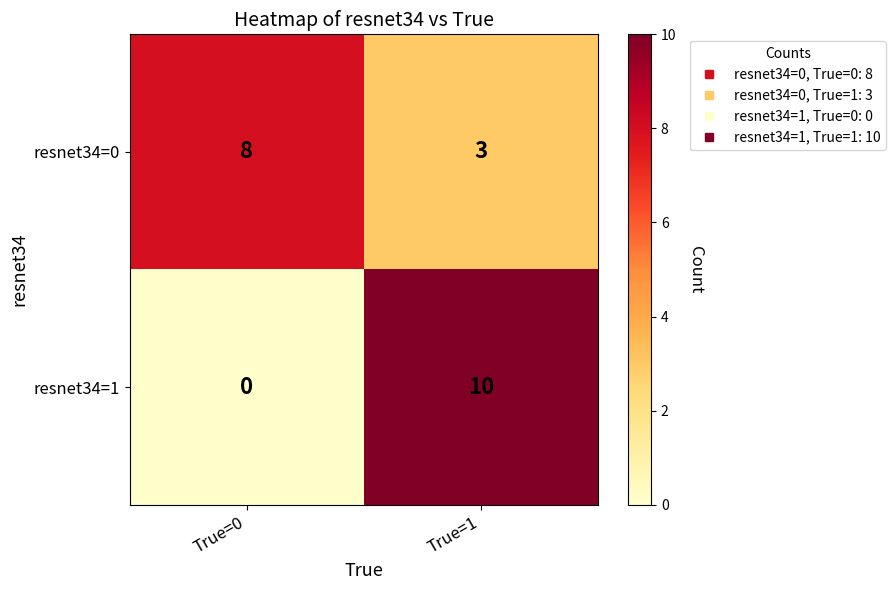

Which series changed the most between True=0 and True=1?

resnet34=1